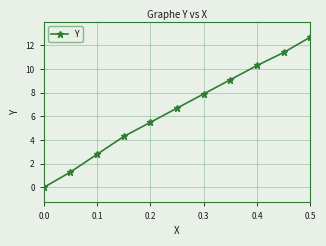

True or false: the data has more than 0 interior local peaks.

False